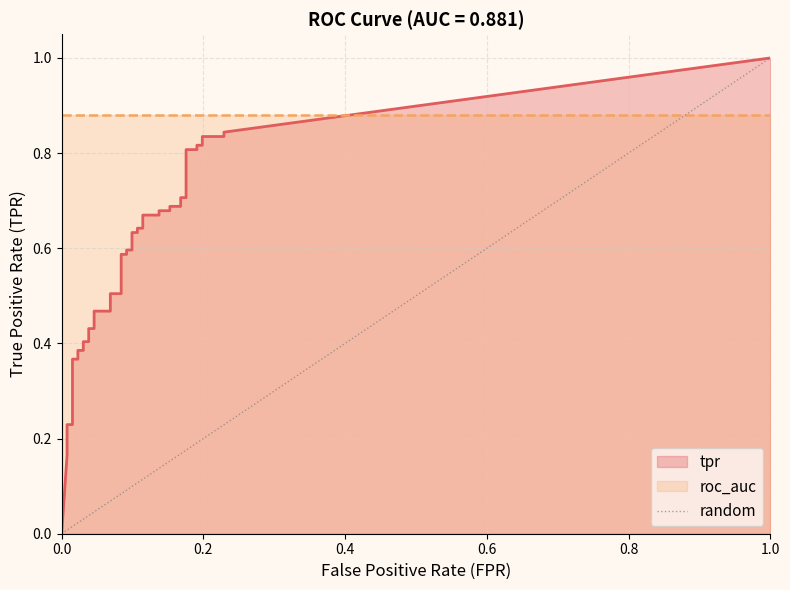

Which has a higher value, 1.0 or 0.0?

1.0